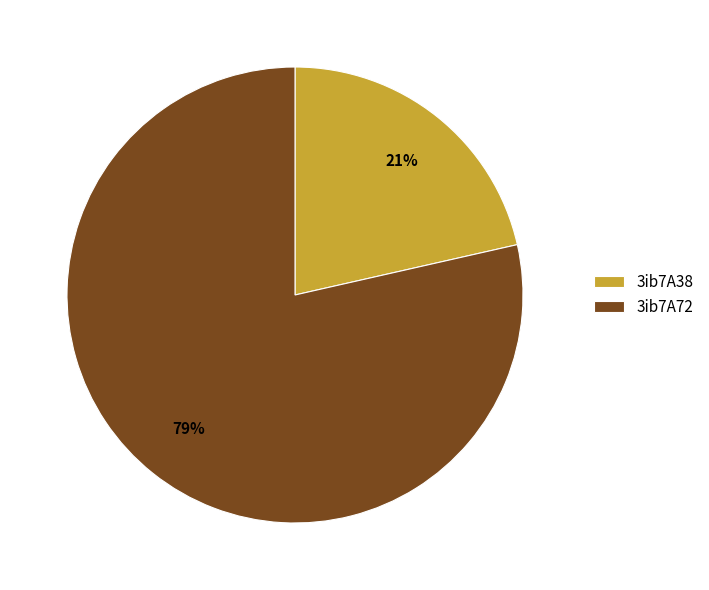

Is the sum of 3ib7A38 and 3ib7A72 greater than half?

Yes